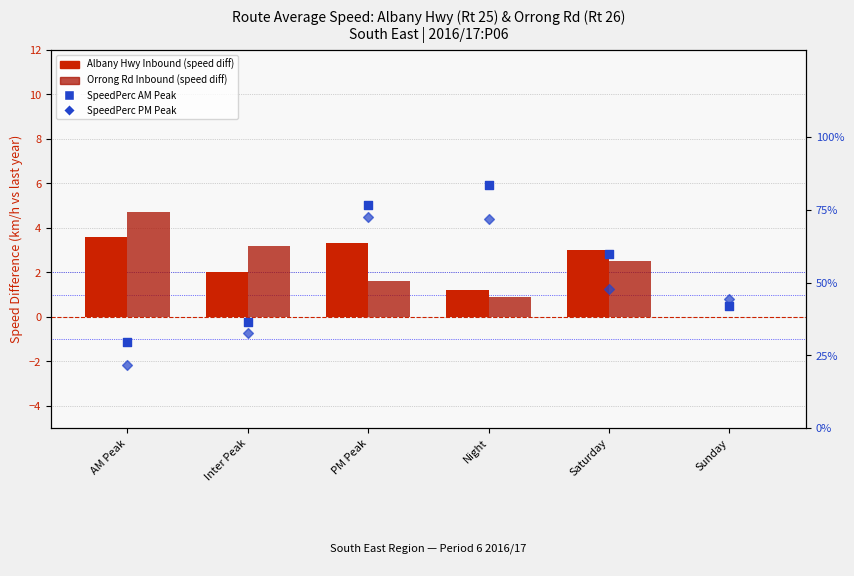

What is the total value across all series at Inter Peak?

5.9